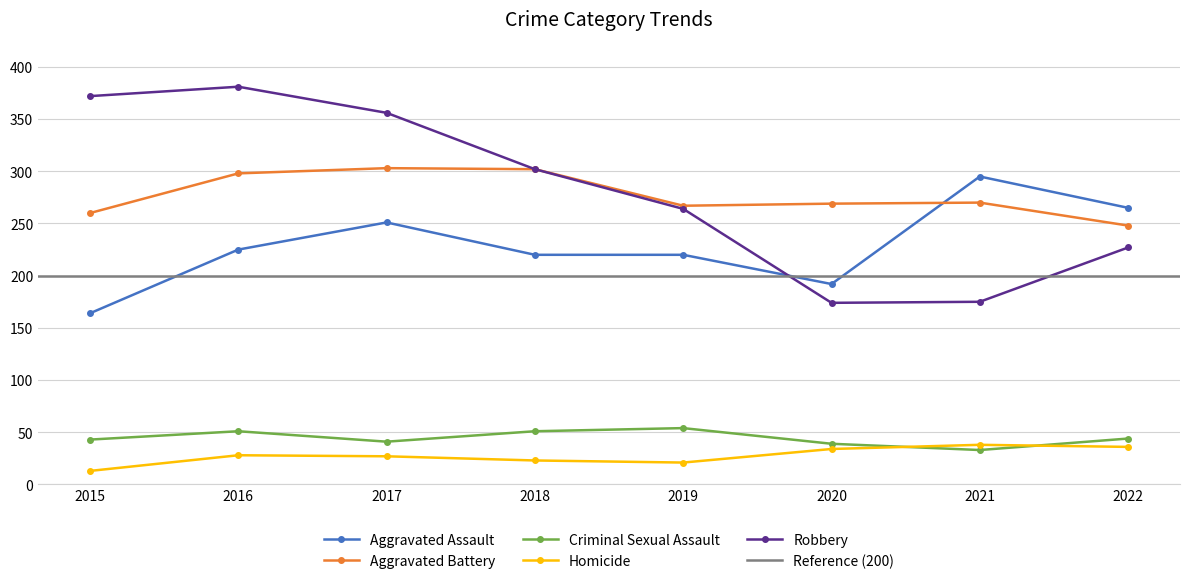

The value of Aggravated Battery at 2016 is 536. True or false?

False